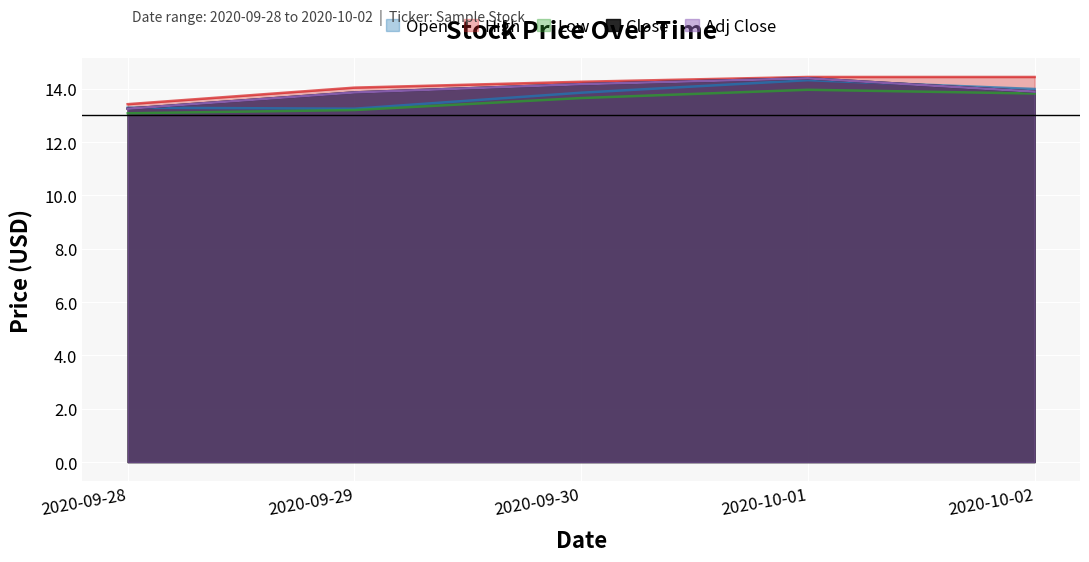

What is the value of the Low point at the 3rd from the left?

13.6